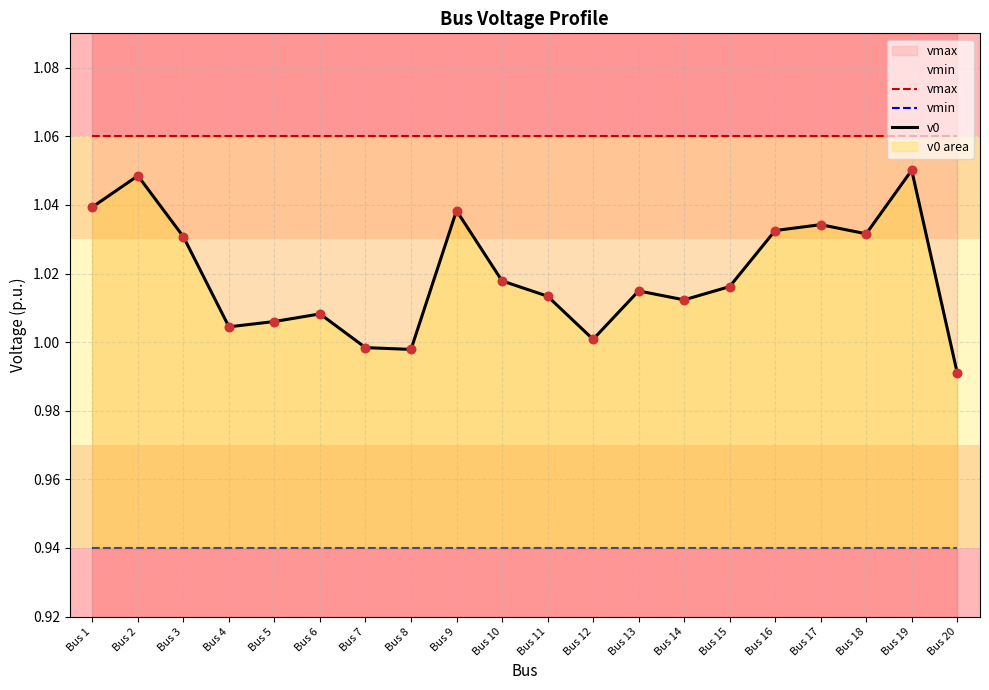

Which series has the largest total across all categories?

vmax